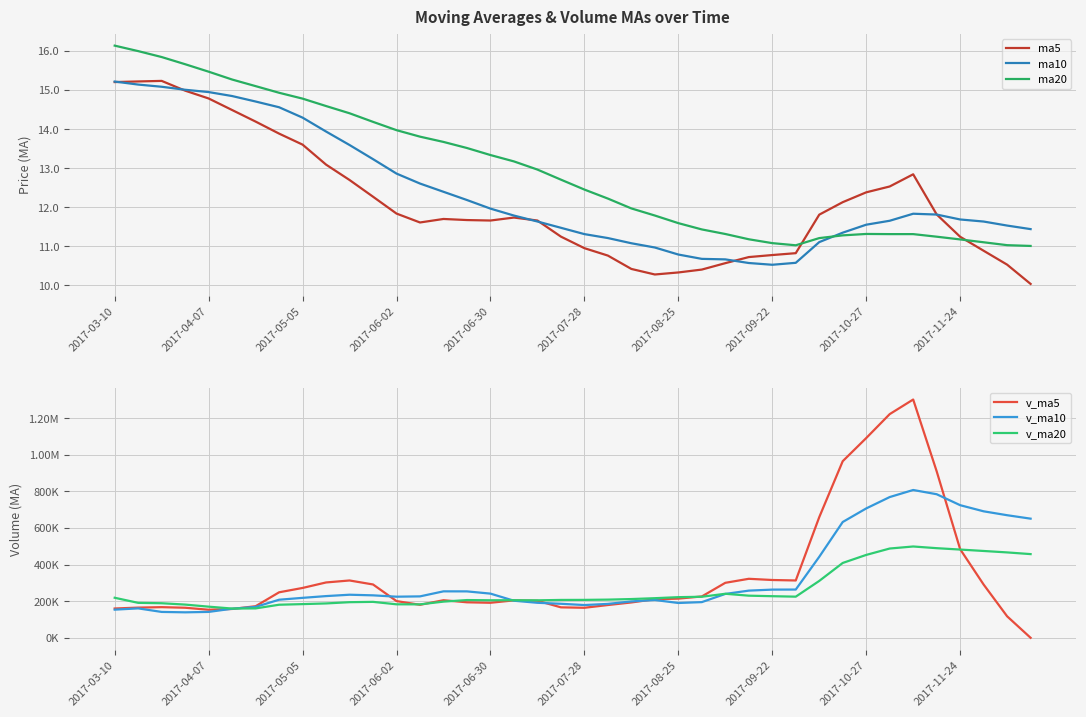

Reading left to right, extract all data points from this chart.

ma5: 15.2	15.2	15.2	15.0	14.8	14.5	14.2	13.9	13.6	13.1	12.7	12.3	11.8	11.6	11.7	11.7	11.7	11.7	11.7	11.2	11.0	10.8	10.4	10.3	10.3	10.4	10.6	10.7	10.8	10.8	11.8	12.1	12.4	12.5	12.8	11.8	11.2	10.9	10.5	10.0
ma10: 15.2	15.1	15.1	15.0	14.9	14.8	14.7	14.6	14.3	13.9	13.6	13.2	12.9	12.6	12.4	12.2	12.0	11.8	11.6	11.5	11.3	11.2	11.1	11.0	10.8	10.7	10.7	10.6	10.5	10.6	11.1	11.3	11.6	11.7	11.8	11.8	11.7	11.6	11.5	11.4
ma20: 16.1	16.0	15.8	15.7	15.5	15.3	15.1	14.9	14.8	14.6	14.4	14.2	14.0	13.8	13.7	13.5	13.3	13.2	13.0	12.7	12.5	12.2	12.0	11.8	11.6	11.4	11.3	11.2	11.1	11.0	11.2	11.3	11.3	11.3	11.3	11.2	11.2	11.1	11.0	11.0
v_ma5: 160251.8	165077.1	167597.2	164340.5	153462.3	157661.6	172720.5	248764.6	272543.5	302594.5	313398.0	291552.2	200754.6	180416.2	205421.0	194161.6	191532.2	204665.1	202467.3	166555.6	164119.1	179143.0	193264.5	210938.4	214184.0	226069.5	300615.5	322575.2	316002.8	313418.5	659514.5	965490.0	1091865.0	1222751.2	1302610.5	910188.0	484426.9	291032.7	117531.7	0.0
v_ma10: 153921.9	160849.2	141471.5	139305.5	141565.8	158956.7	168898.8	208180.9	218442.0	228028.4	235529.8	232136.4	224759.6	226479.9	254007.7	253779.8	241542.2	202709.9	191441.8	185988.3	179140.3	185337.6	198964.8	206702.9	190369.8	195094.3	239879.2	257919.8	263470.6	263801.2	442792.0	633052.7	707220.1	769377.0	808014.5	784851.3	724958.4	691448.8	670141.4	651305.2
v_ma20: 218921.2	191133.5	188969.7	181611.1	170265.4	159958.8	160731.5	180807.6	184187.9	187923.2	194725.9	196492.8	183115.6	182892.7	197786.8	206368.3	205220.5	205445.4	204941.9	207008.4	207335.1	208737.0	211862.2	216591.4	222188.8	224437.0	240710.7	230314.9	227456.2	224894.8	310966.2	409195.2	453092.5	488039.9	499192.2	489972.8	482418.8	474684.3	466806.0	457553.2